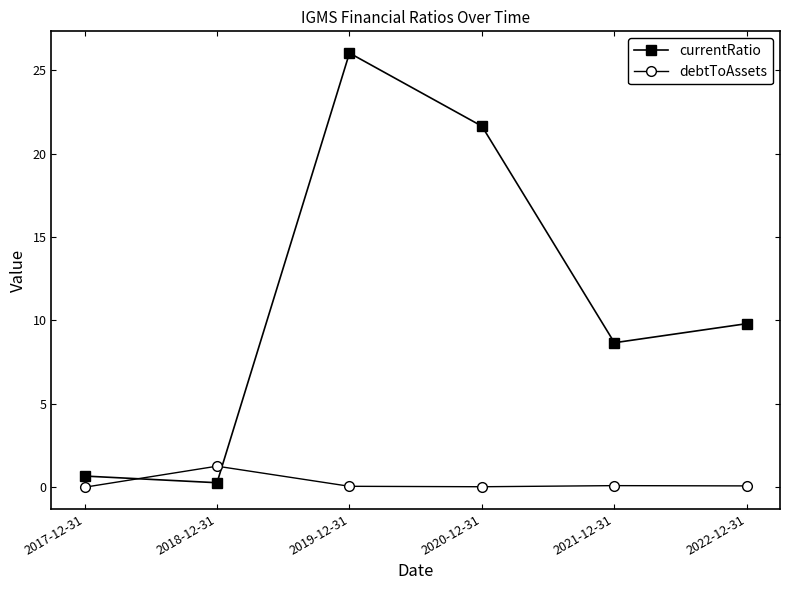

Which category has the highest value across all series?

2019-12-31